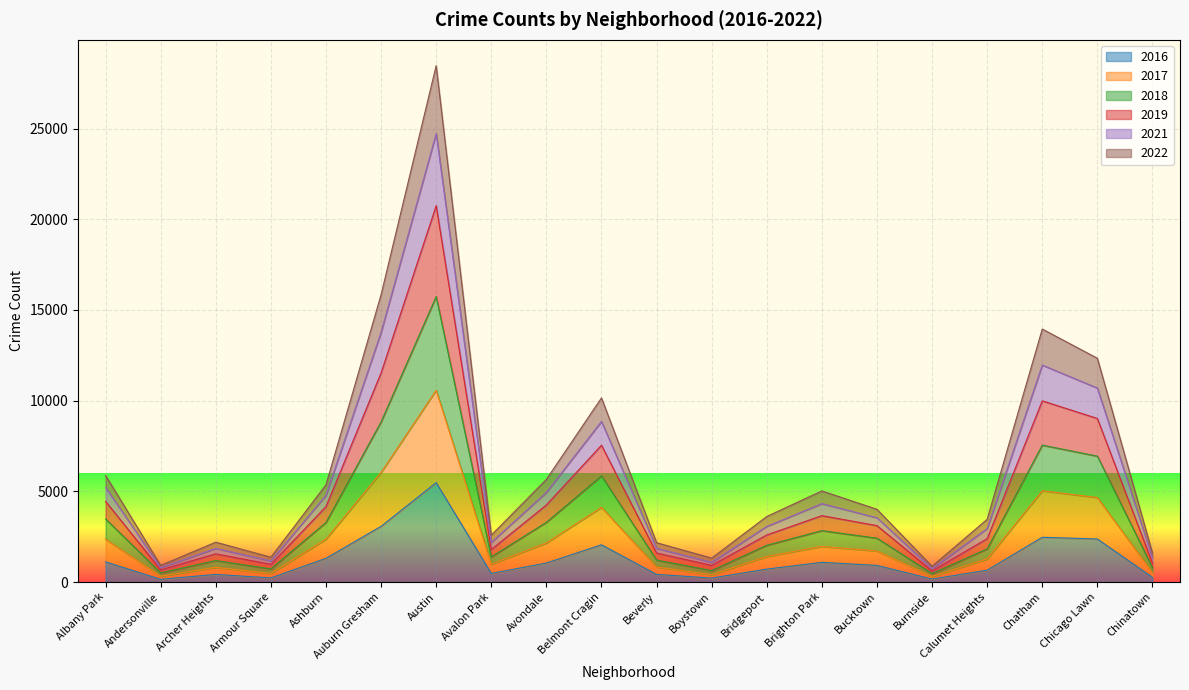

At which label does 2016 reach its peak?

Austin